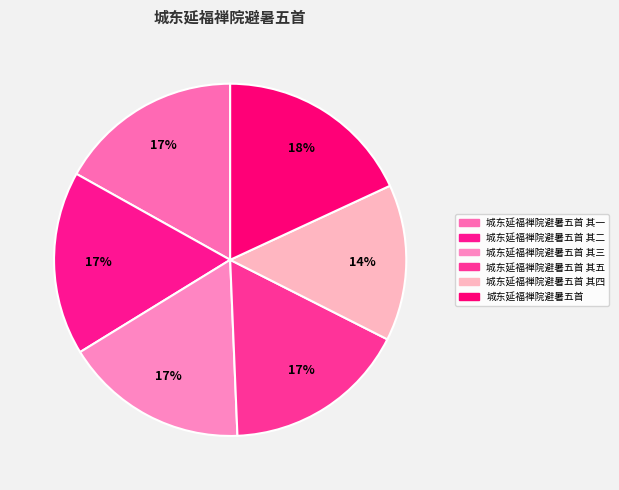

Count the number of slices in the pie.

6